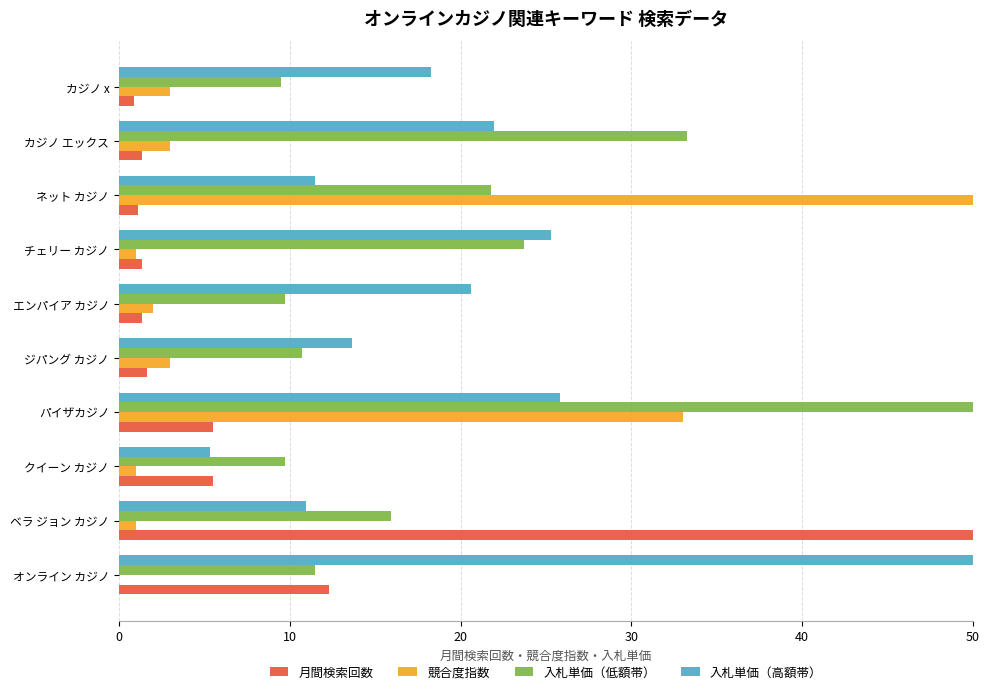

What is the total value across all series at ネット カジノ?

84.4